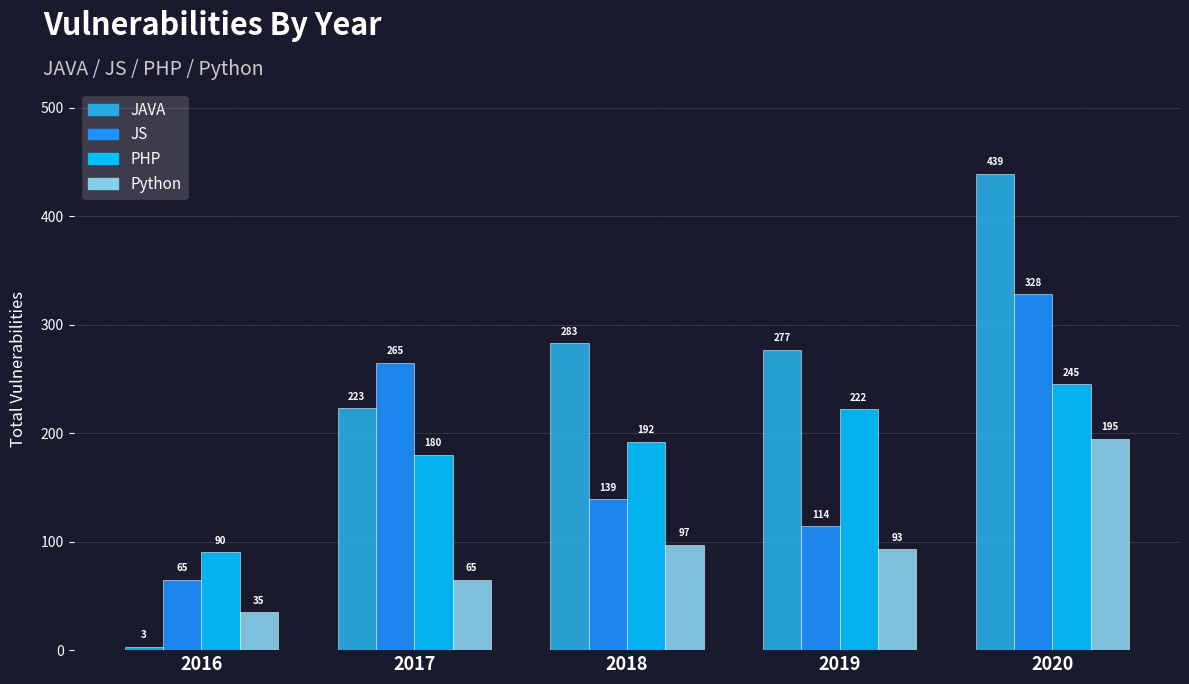

At which category does the chart reach its minimum across all series?

2016